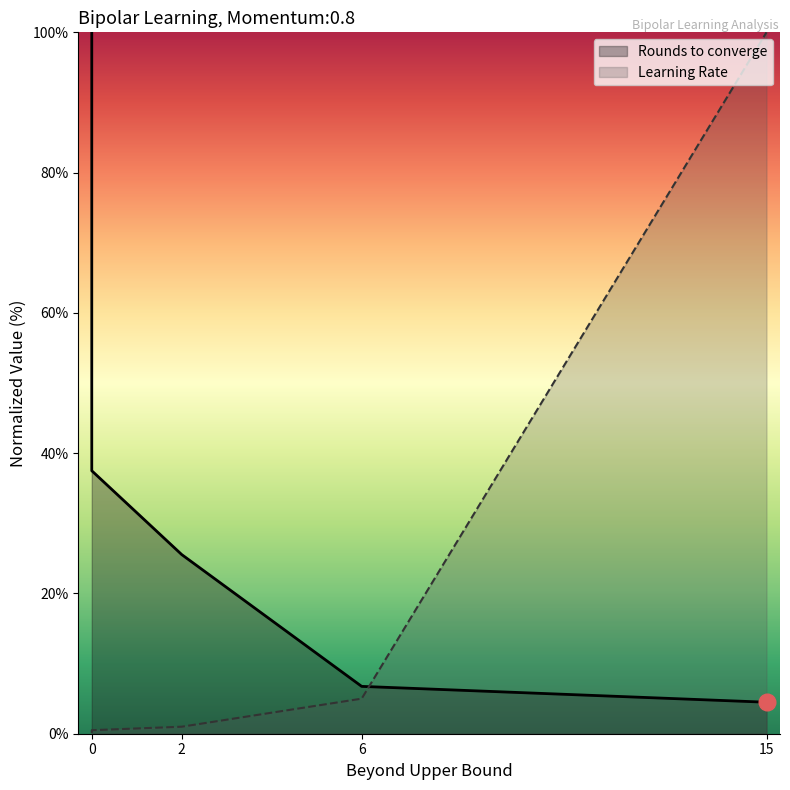

What is the total value across all series at 0?

100.1